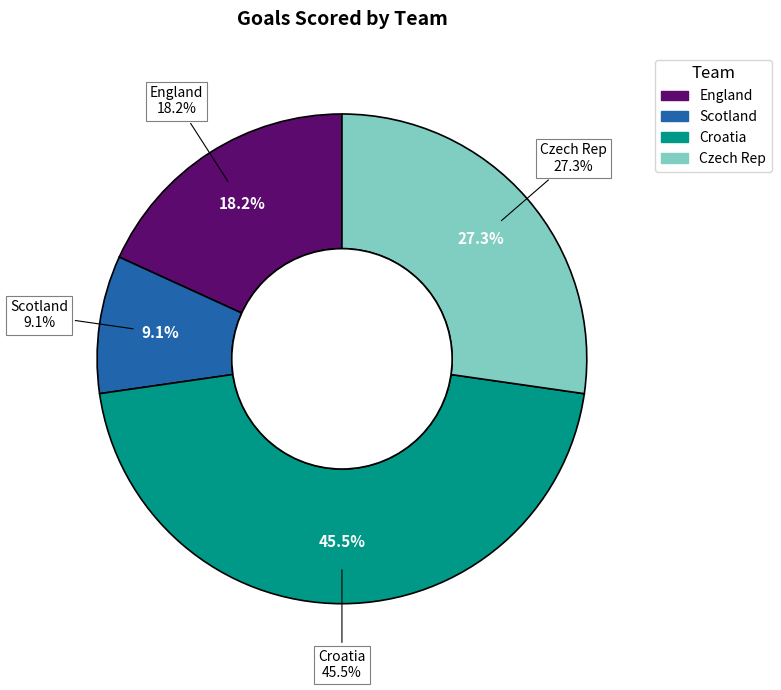

To the nearest percent, what is the difference between the largest and smallest slice percentages?

36%